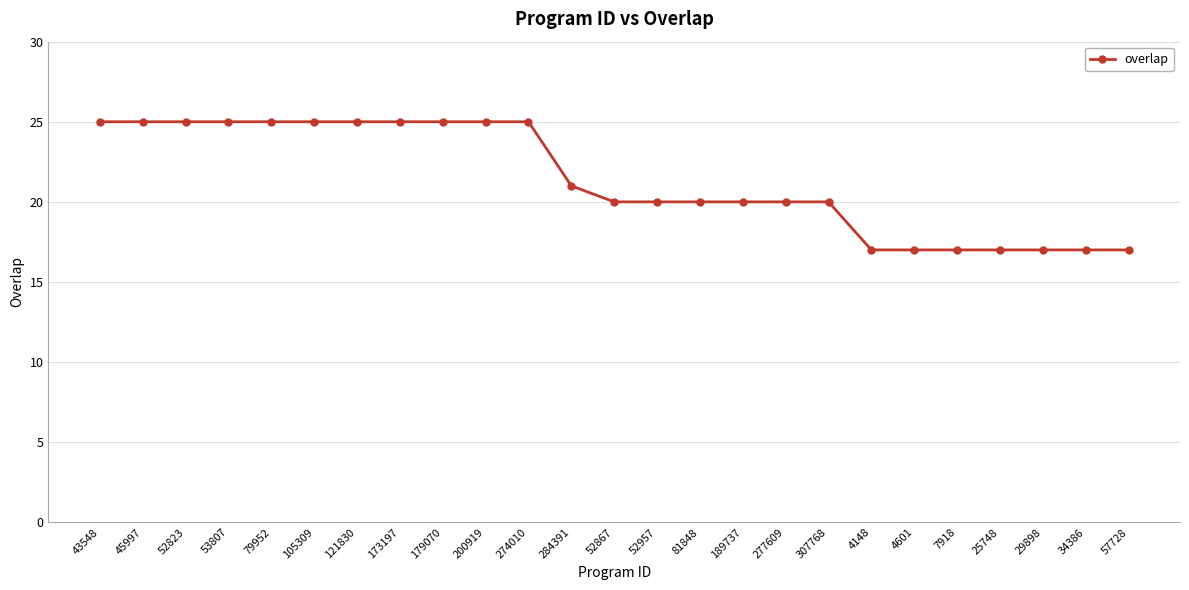

Between 200919 and 277609, which is larger?

200919